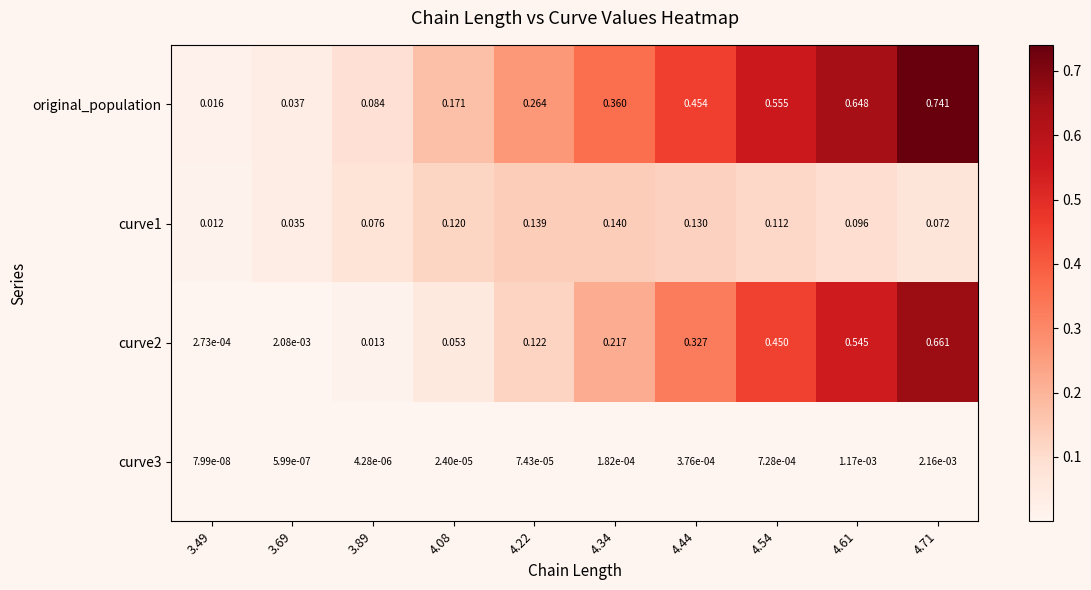

Is the value of curve2 at 4.61 greater than the value of curve3 at 4.34?

Yes